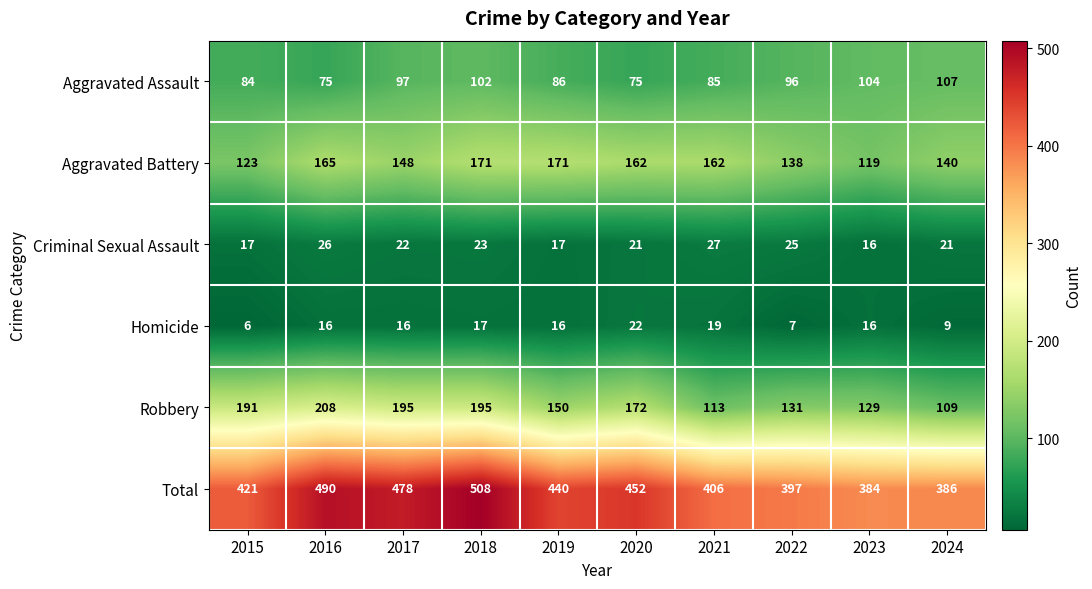

Read the Homicide value at 2015.

6